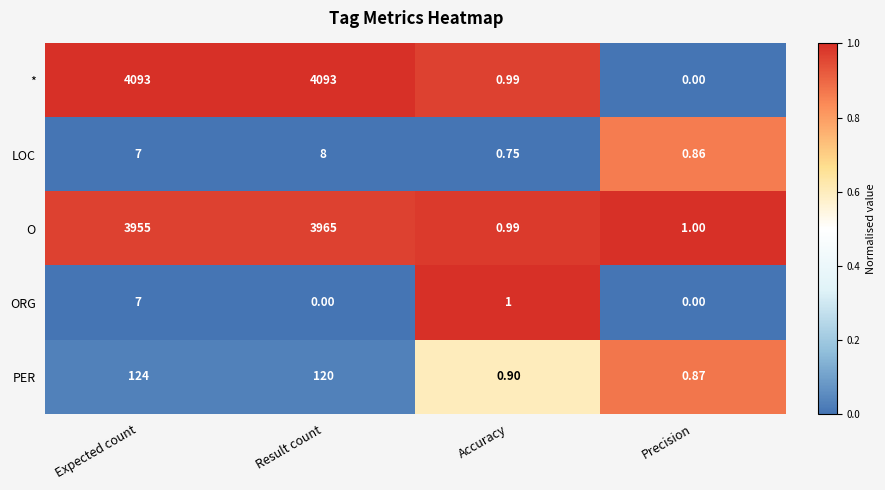

List the labels in order of LOC value, smallest first.

Accuracy, Precision, Expected count, Result count